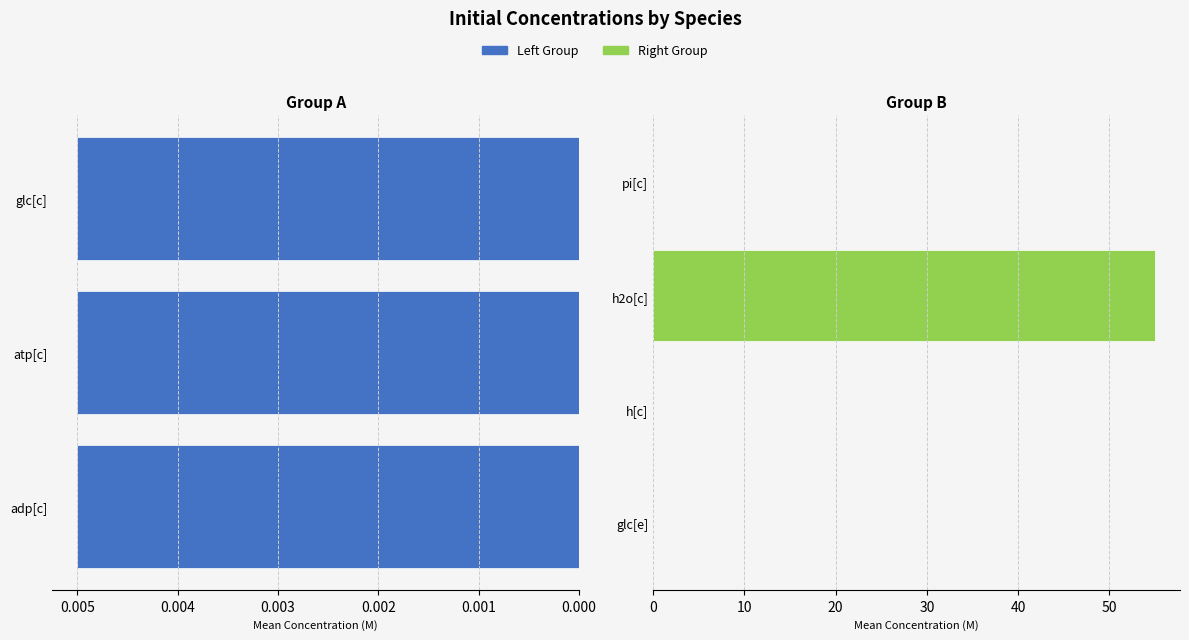

The chart shows a value of 0.0 at atp[c]. True or false?

False